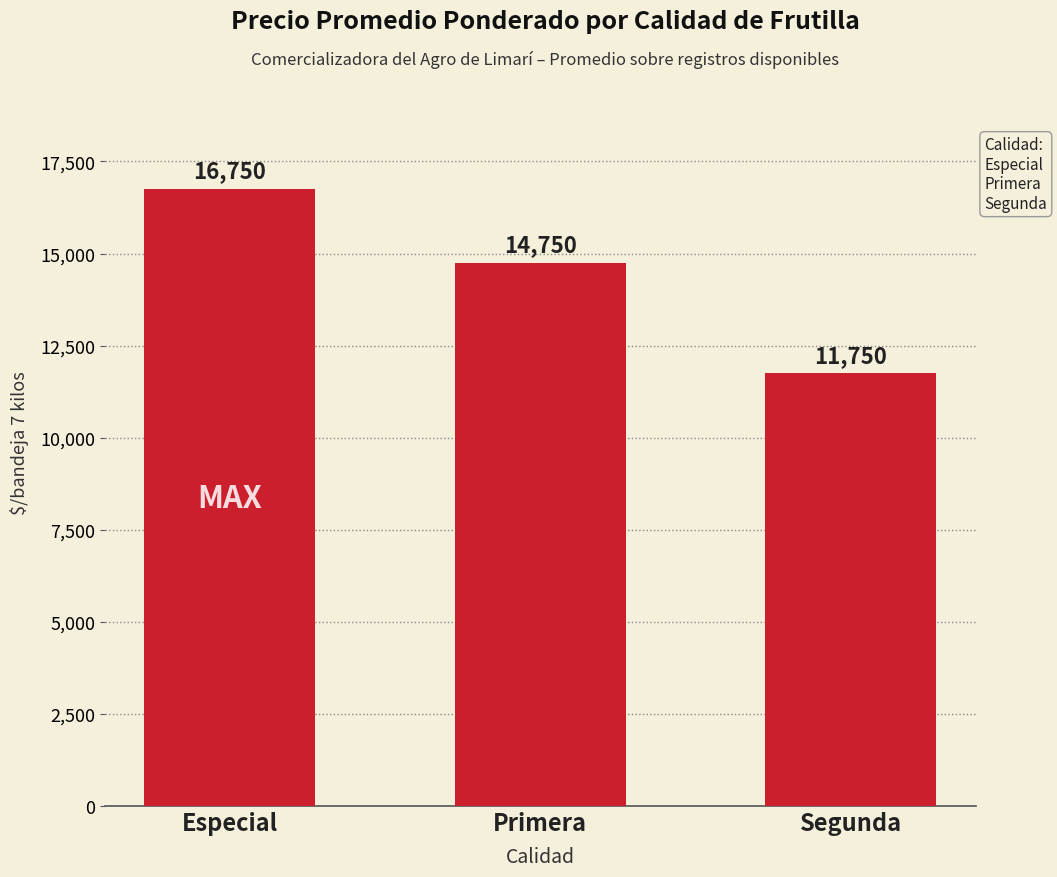

Which label corresponds to the smallest value in the chart?

Segunda